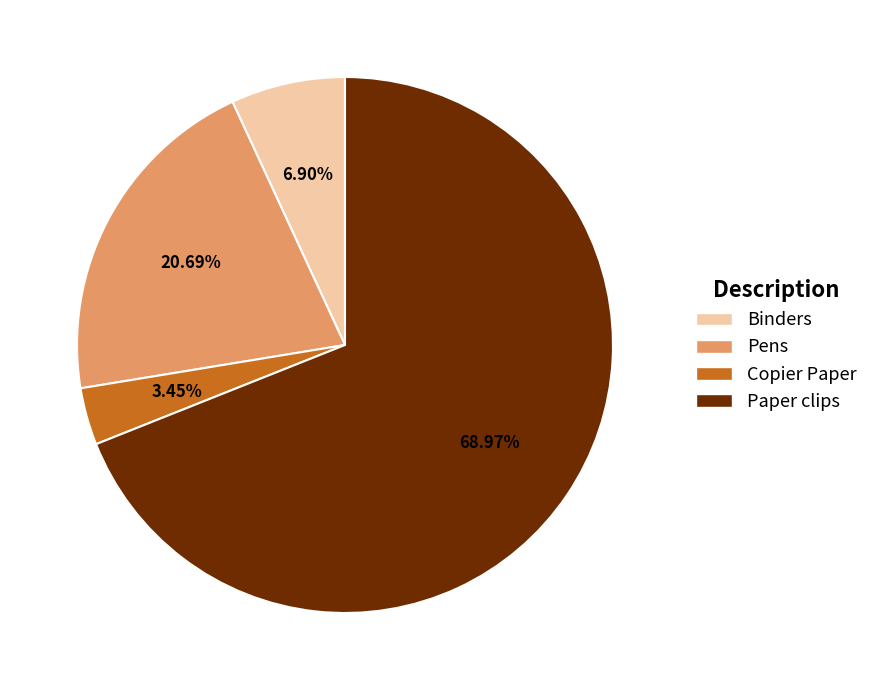

Which has a higher value, Binders or Copier Paper?

Binders